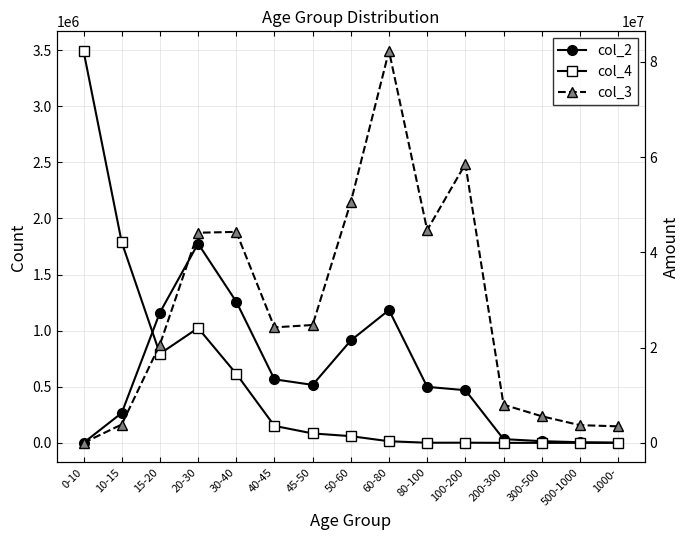

Where does the col_2 series first go above 498992?

15-20